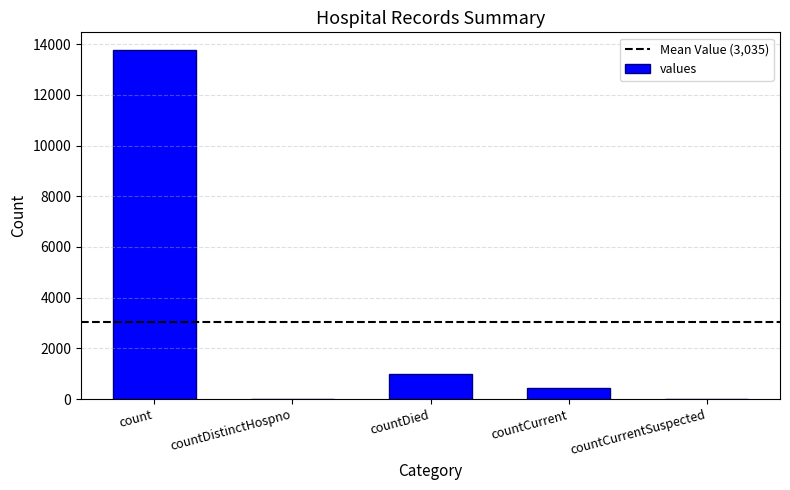

Reading left to right, list all the values displayed in this chart.

count=13778	countDistinctHospno=0	countDied=980	countCurrent=419	countCurrentSuspected=0